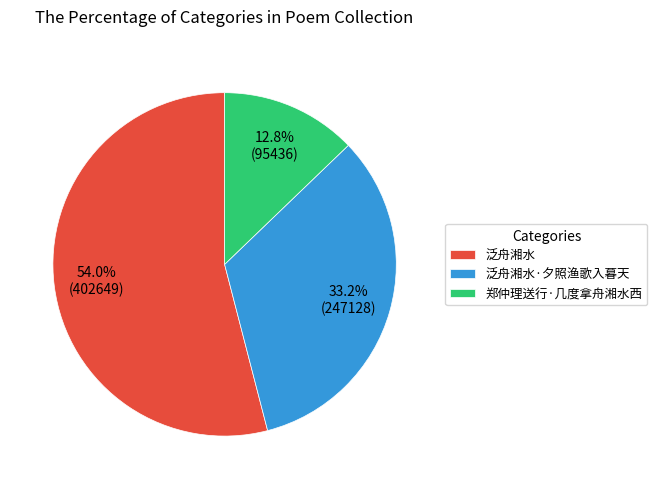

To the nearest percent, what is the combined percentage of 泛舟湘水 and 郑仲理送行·几度拿舟湘水西?

67%